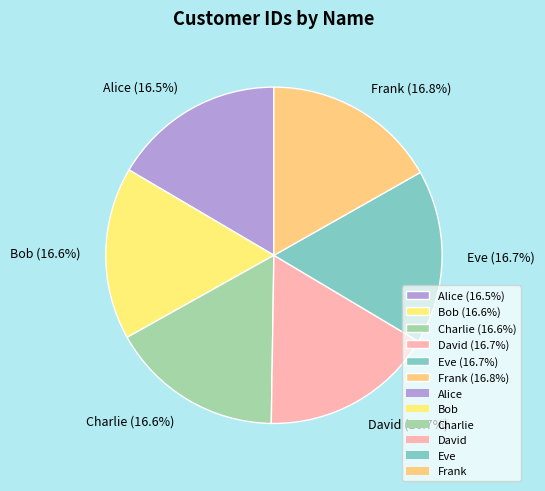

To the nearest percent, what is the combined percentage of Bob and Alice?

33%